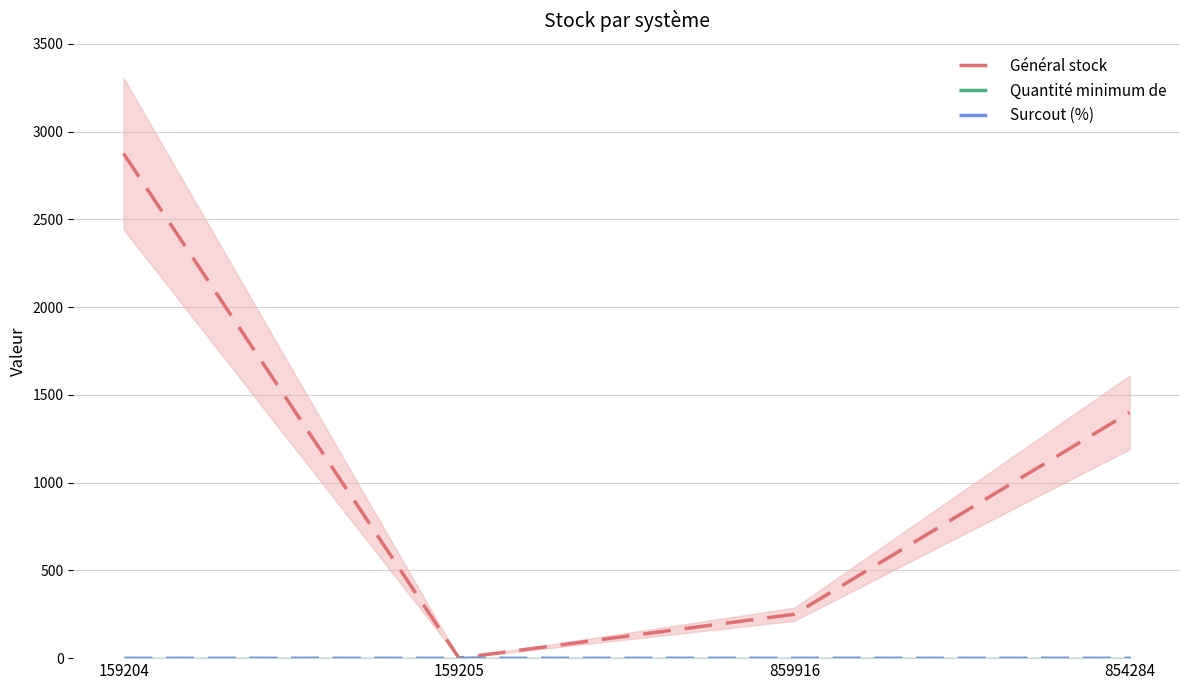

What position from the left is 159205?

2